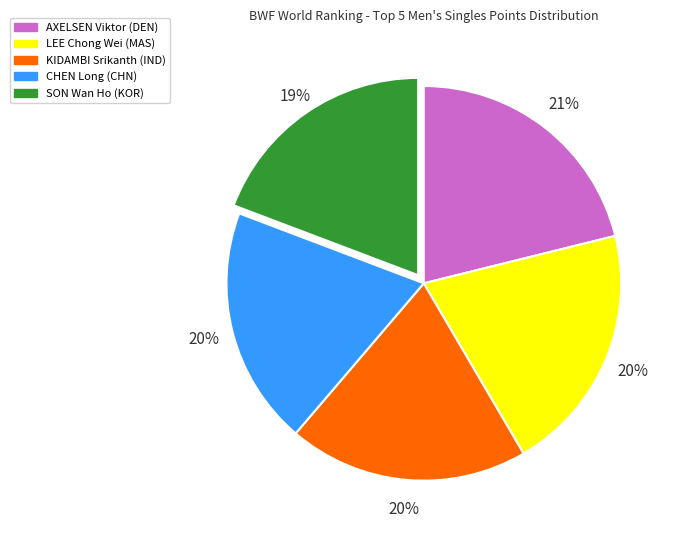

Count the number of slices in the pie.

5